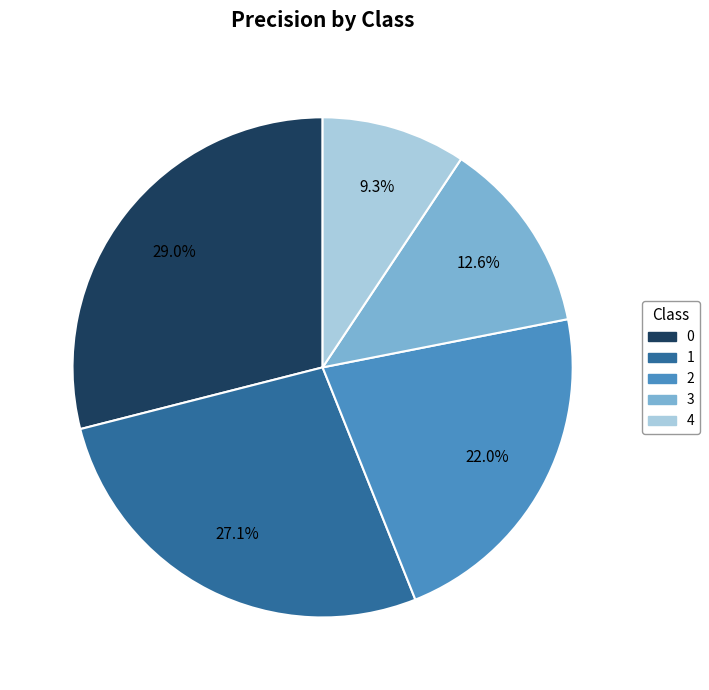

Is 0 the majority of the pie?

No